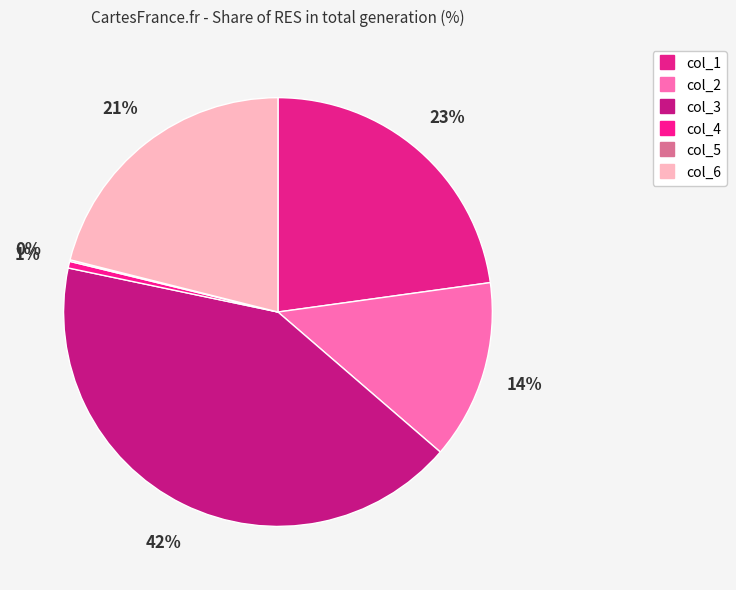

To the nearest percent, what percentage of the pie is col_6?

21%